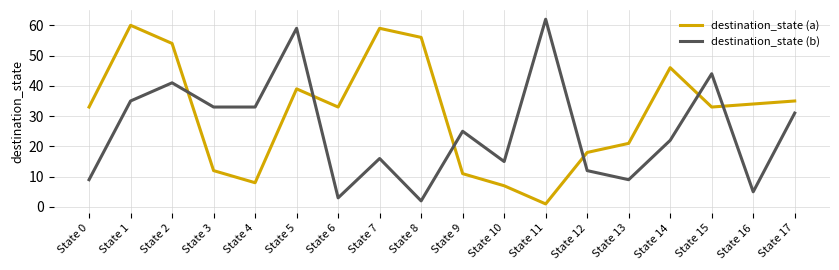

Reading left to right, extract all data points from this chart.

destination_state (a): State 0=33	State 1=60	State 2=54	State 3=12	State 4=8	State 5=39	State 6=33	State 7=59	State 8=56	State 9=11	State 10=7	State 11=1	State 12=18	State 13=21	State 14=46	State 15=33	State 16=34	State 17=35
destination_state (b): State 0=9	State 1=35	State 2=41	State 3=33	State 4=33	State 5=59	State 6=3	State 7=16	State 8=2	State 9=25	State 10=15	State 11=62	State 12=12	State 13=9	State 14=22	State 15=44	State 16=5	State 17=31